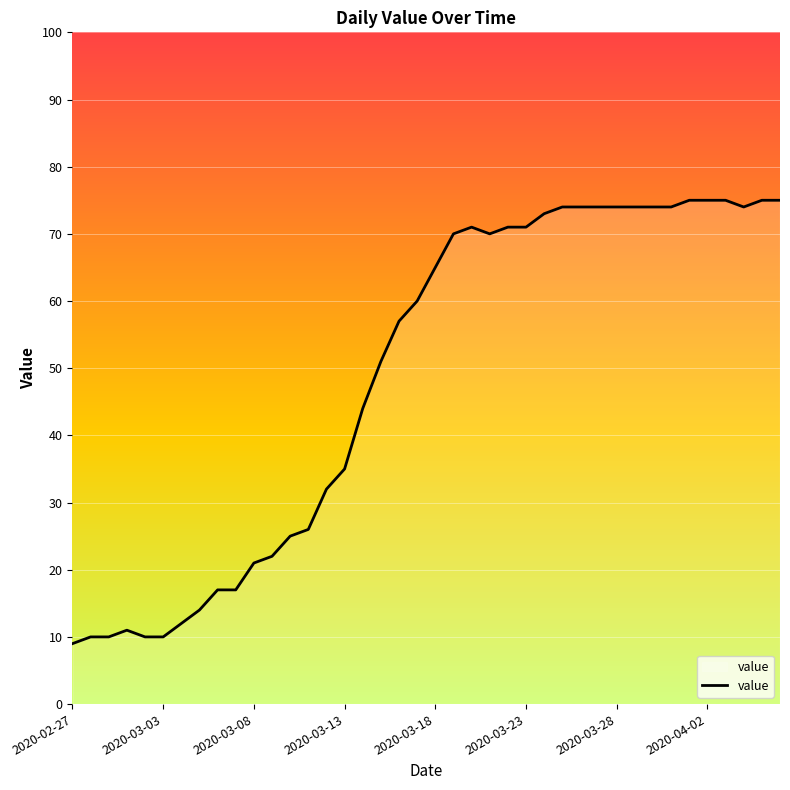

Count the number of data series in this chart.

1